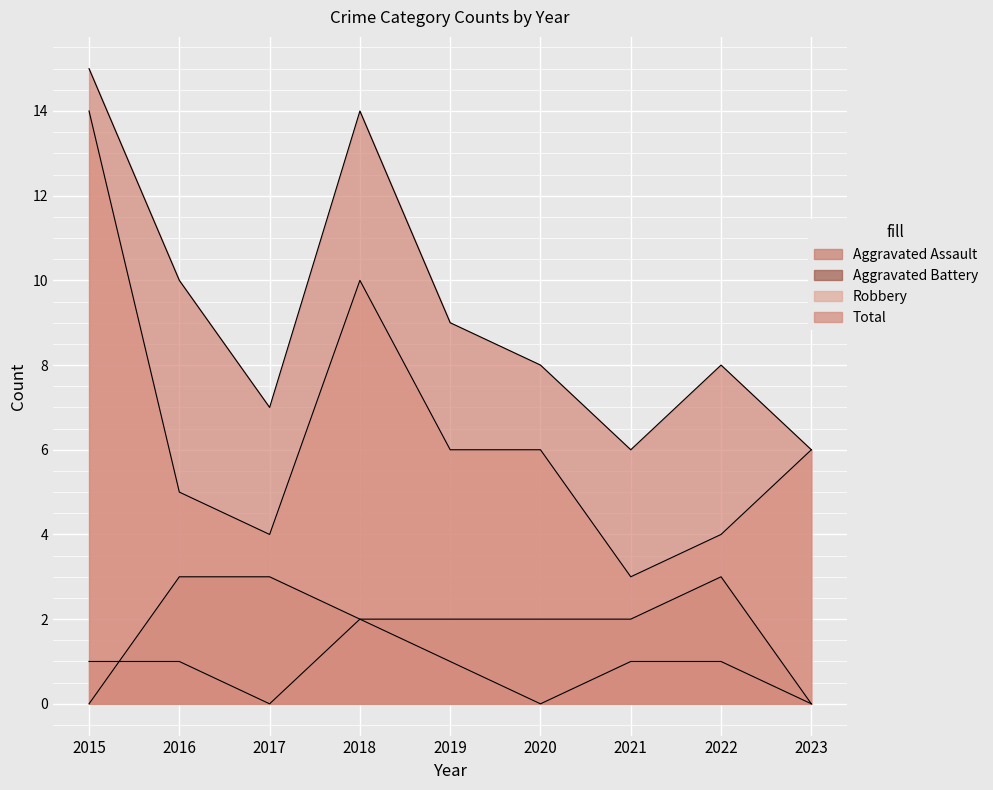

At how many categories does at least one series exceed 3?

9